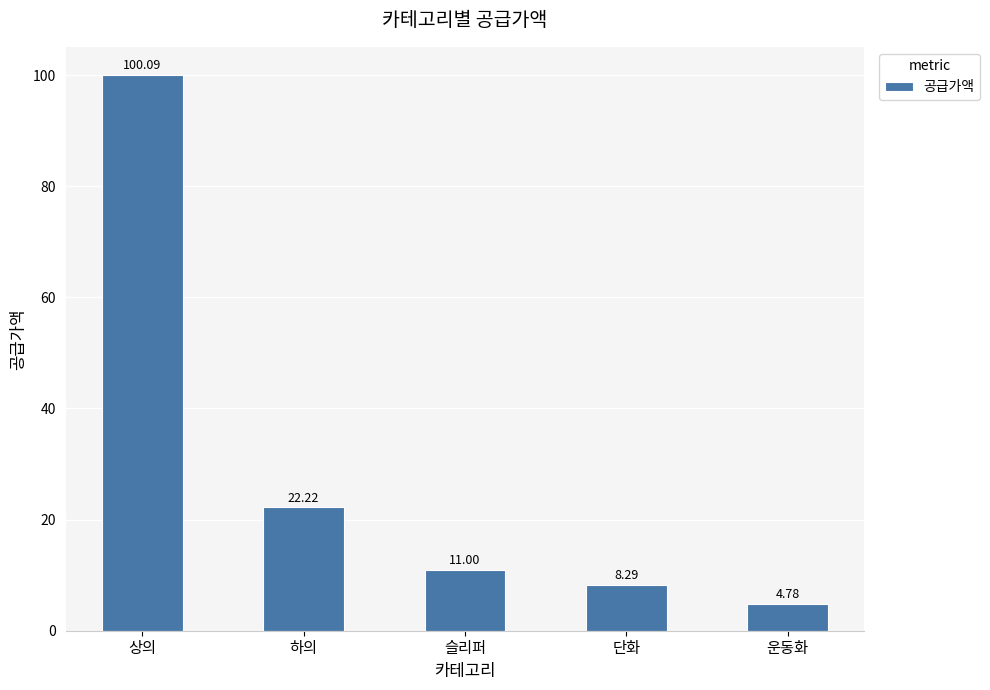

Are the bars grouped side by side (vs. stacked)?

No